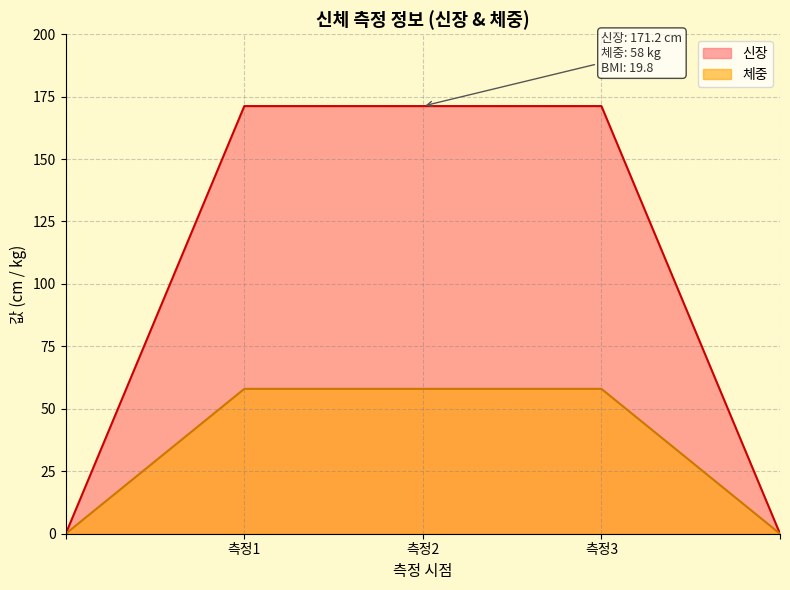

True or false: 체중 has more than 2 points higher than both neighbors.

False